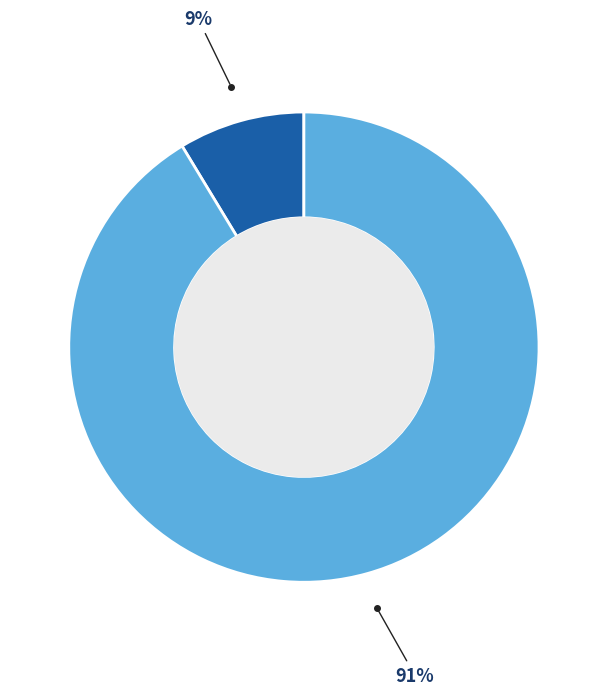

Is there any slice that represents more than half of the pie?

Yes